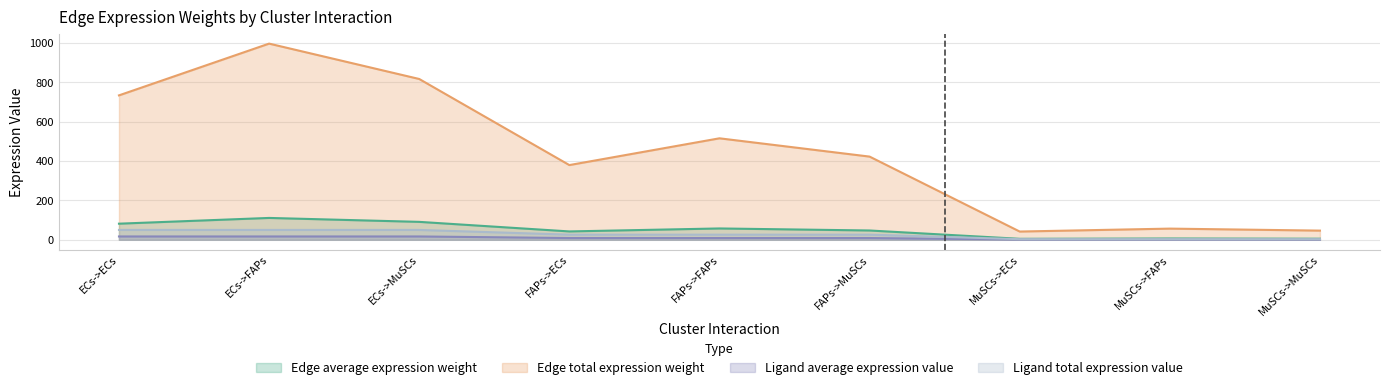

List the labels in order of Ligand total expression value value, largest first.

ECs->ECs, ECs->FAPs, ECs->MuSCs, FAPs->ECs, FAPs->FAPs, FAPs->MuSCs, MuSCs->ECs, MuSCs->FAPs, MuSCs->MuSCs